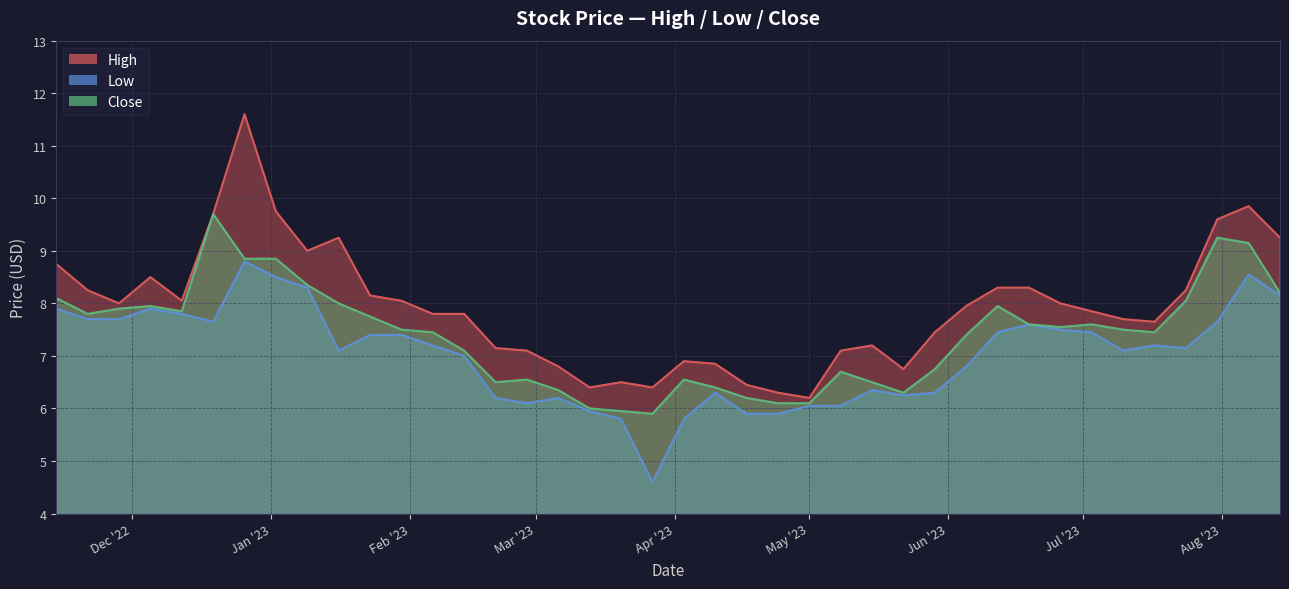

How many categories are shown in the chart?

40